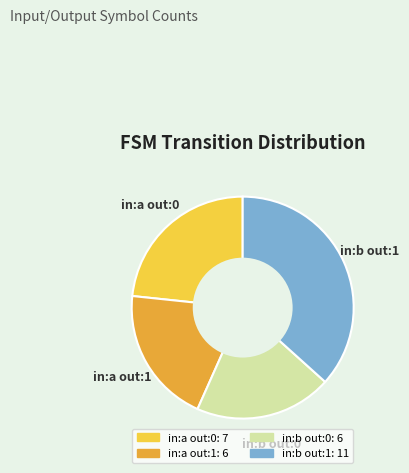

Is there any slice that represents more than half of the pie?

No